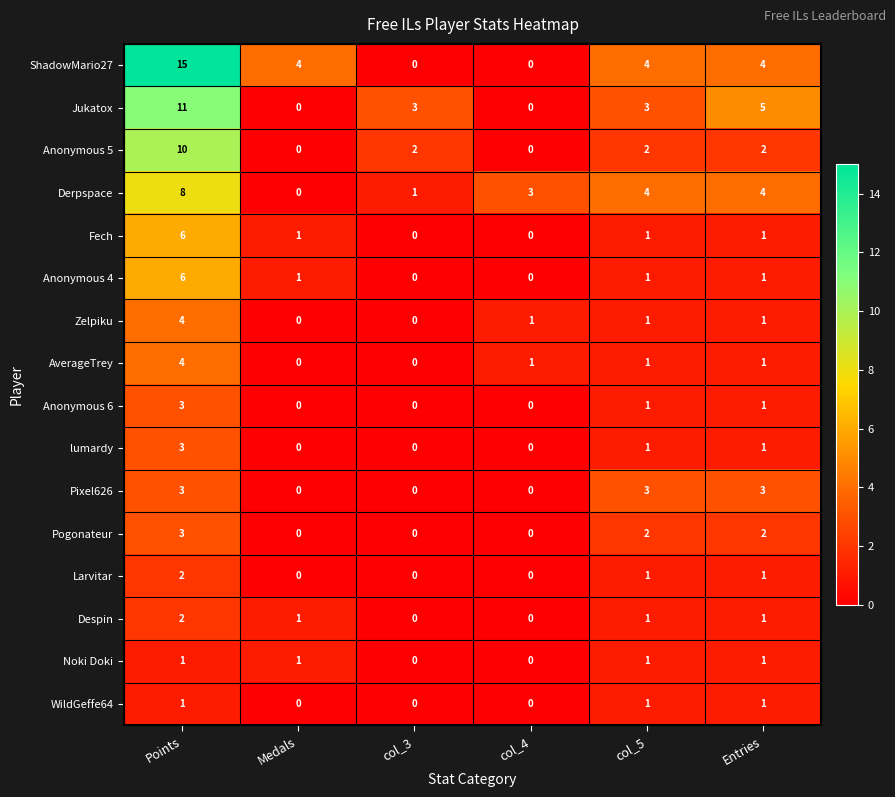

Between col_5 and Entries, which series saw the biggest shift?

Jukatox